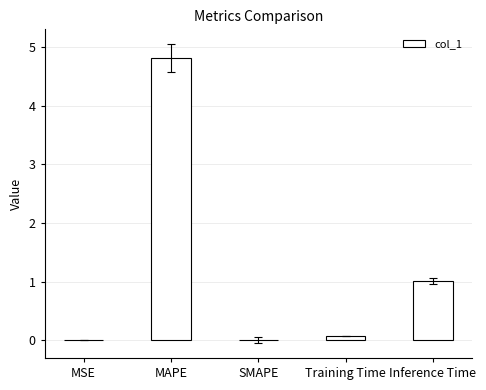

Approximately how many times larger is the value at MAPE compared to Inference Time?

4.8